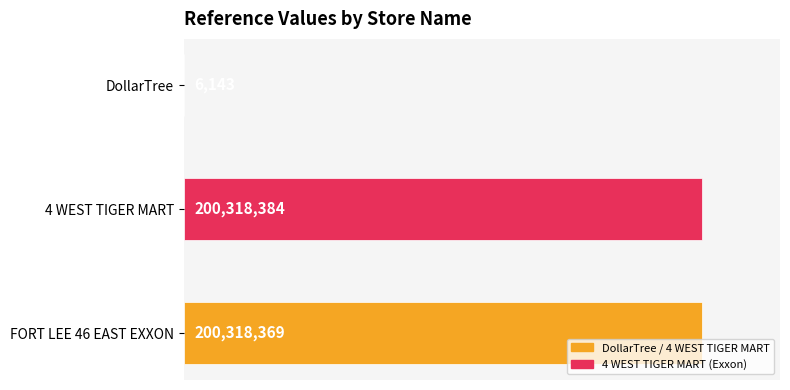

How many data points are less than 200318369?

1